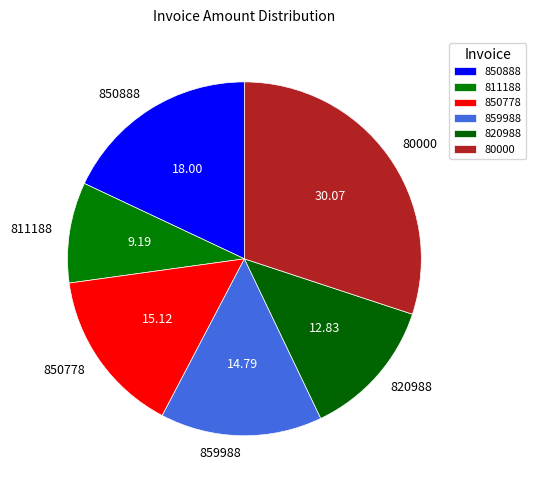

True or false: 850778 accounts for 2% of the total.

False